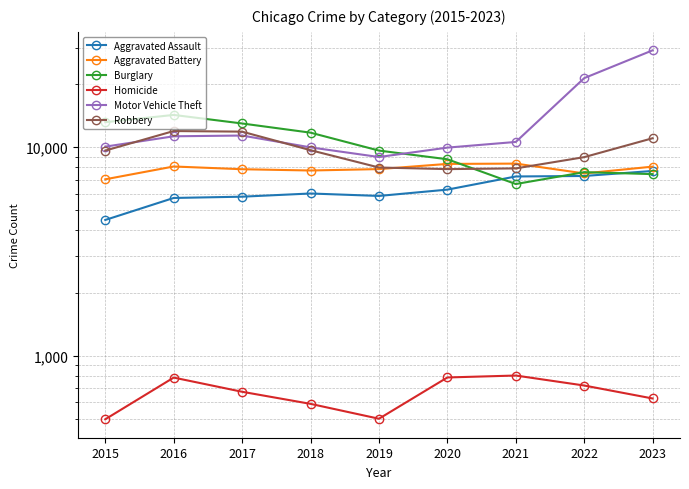

Reading left to right, list all the values displayed in this chart.

Aggravated Assault: 4480	5712	5793	6001	5841	6263	7242	7281	7697
Aggravated Battery: 7019	8086	7845	7735	7857	8319	8347	7489	8073
Burglary: 13184	14289	13001	11747	9638	8758	6662	7594	7433
Homicide: 496	786	672	588	499	787	804	720	624
Motor Vehicle Theft: 10068	11286	11380	9985	8977	9959	10603	21453	29165
Robbery: 9638	11960	11880	9681	7995	7855	7918	8965	11047